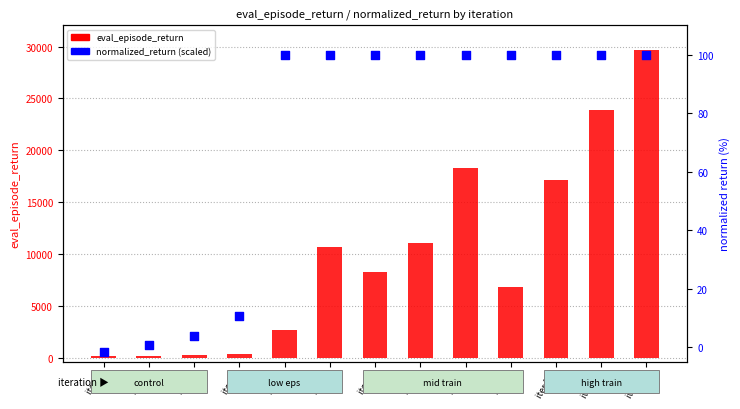

Which series has the largest Y range (max minus min)?

eval_episode_return